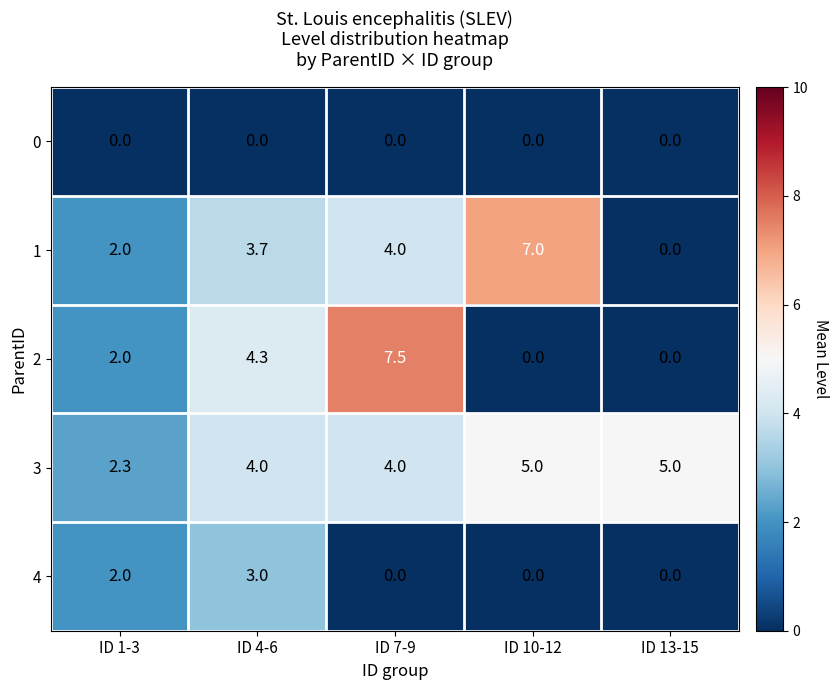

The value of 0 at ID 10-12 is 0.0. True or false?

True